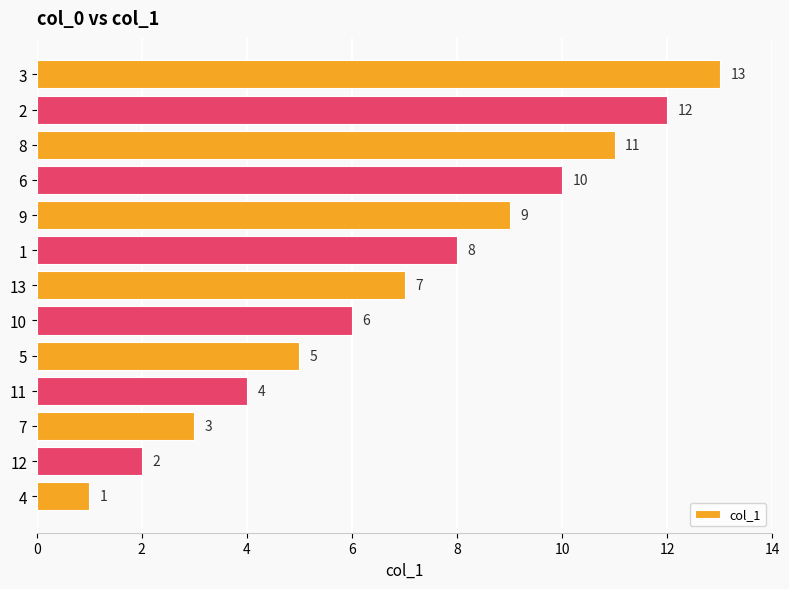

Between 7 and 6, which is larger?

6